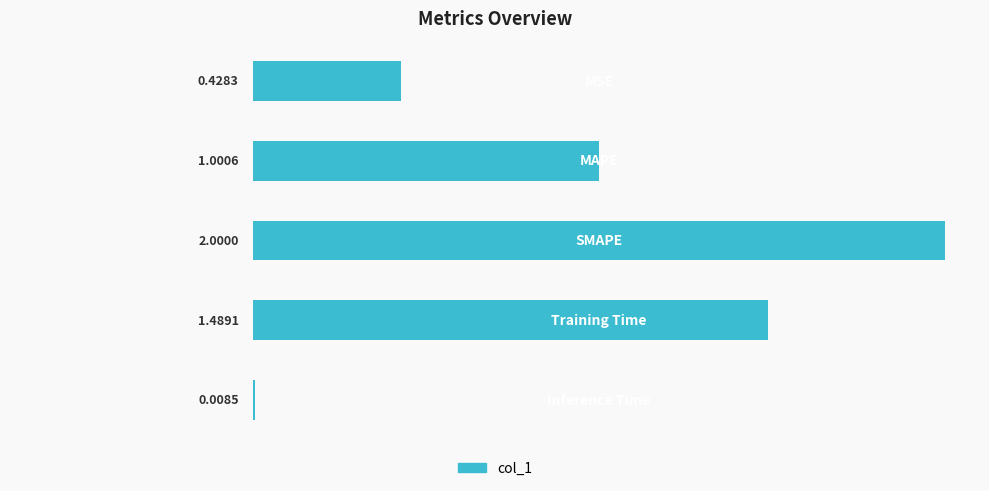

What is the sum of all values?

4.9